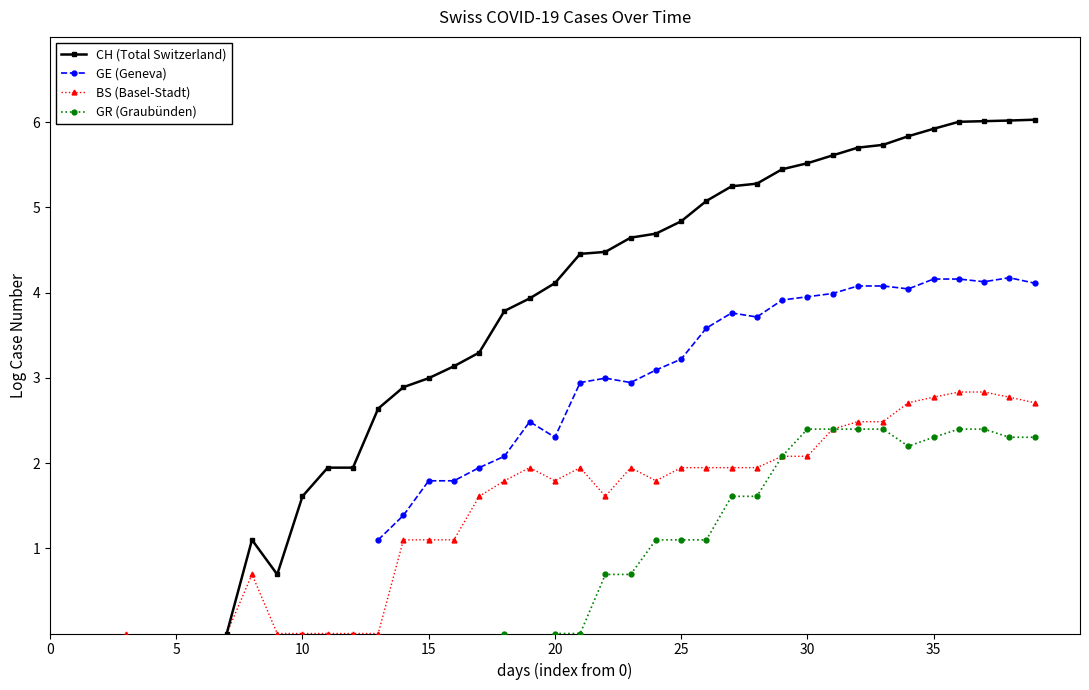

True or false: CH (Total Switzerland) has a value of 2.9 at 14.

True